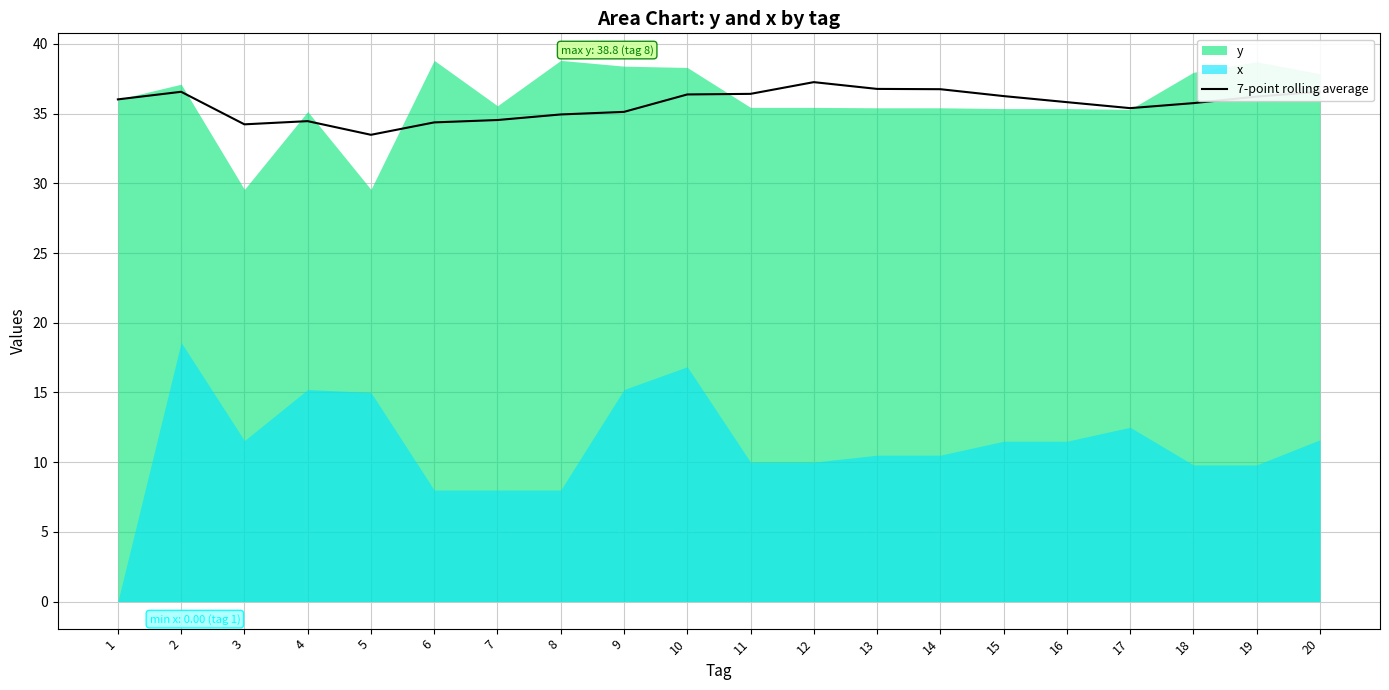

What is the sum of all values?

713.3